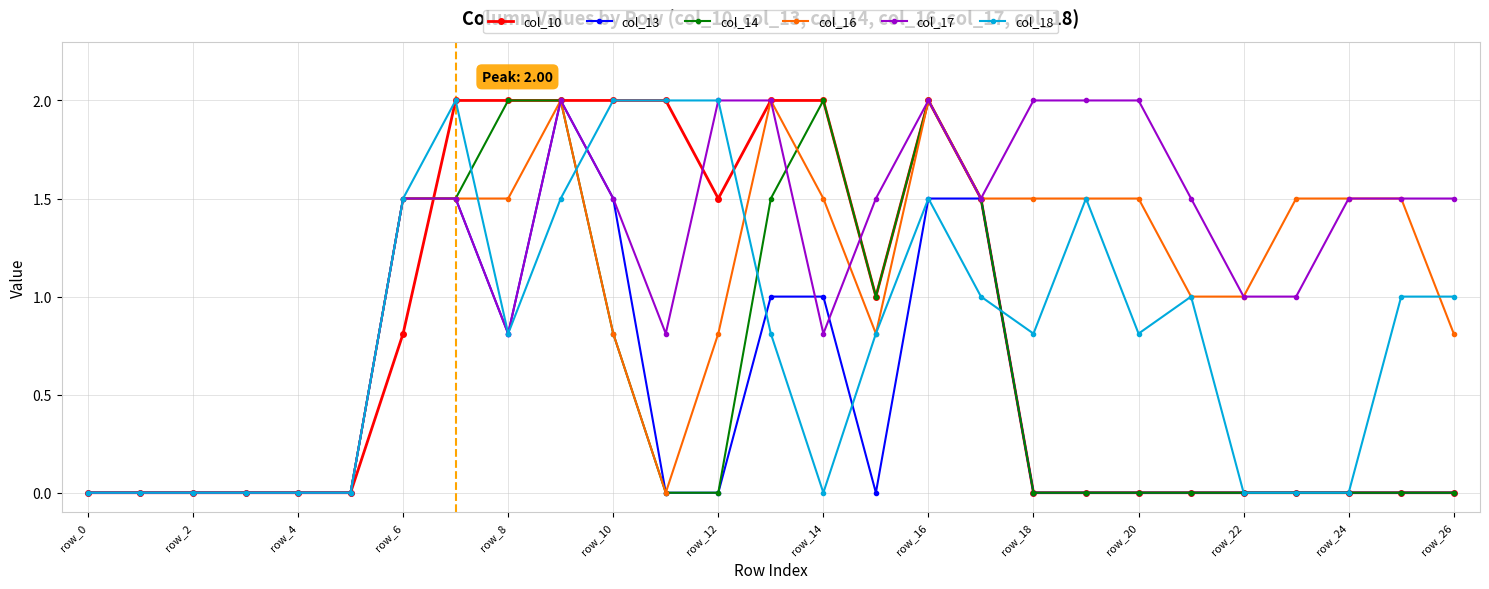

What is the difference between the maximum and minimum values in the col_10 series?

2.0